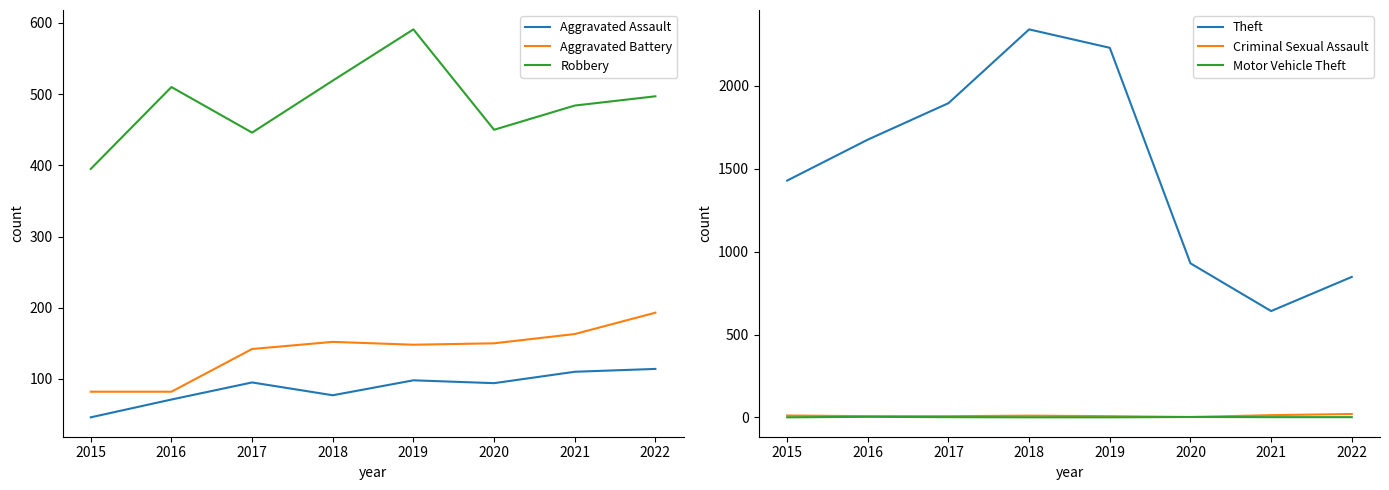

Where is Theft nearest to the value 1491?

2015